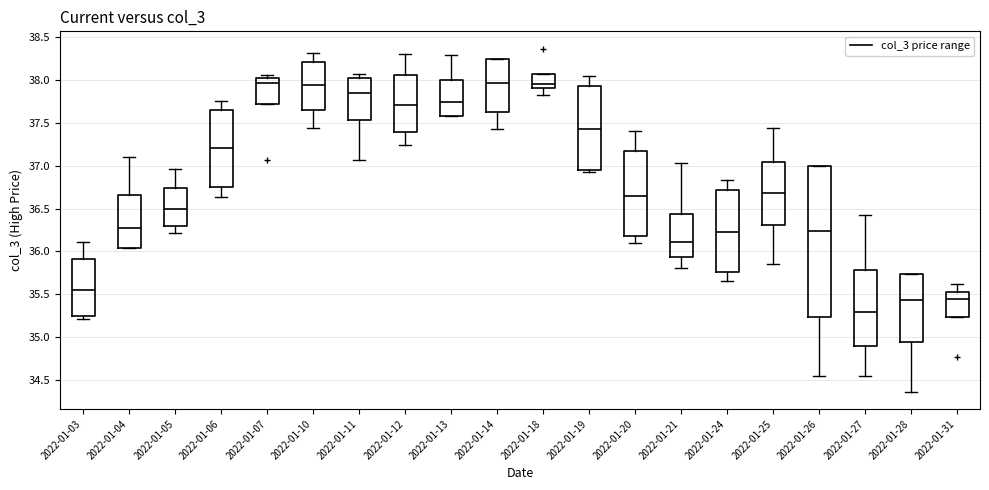

Which box is the tallest, from its lower edge to its upper edge?

2022-01-26